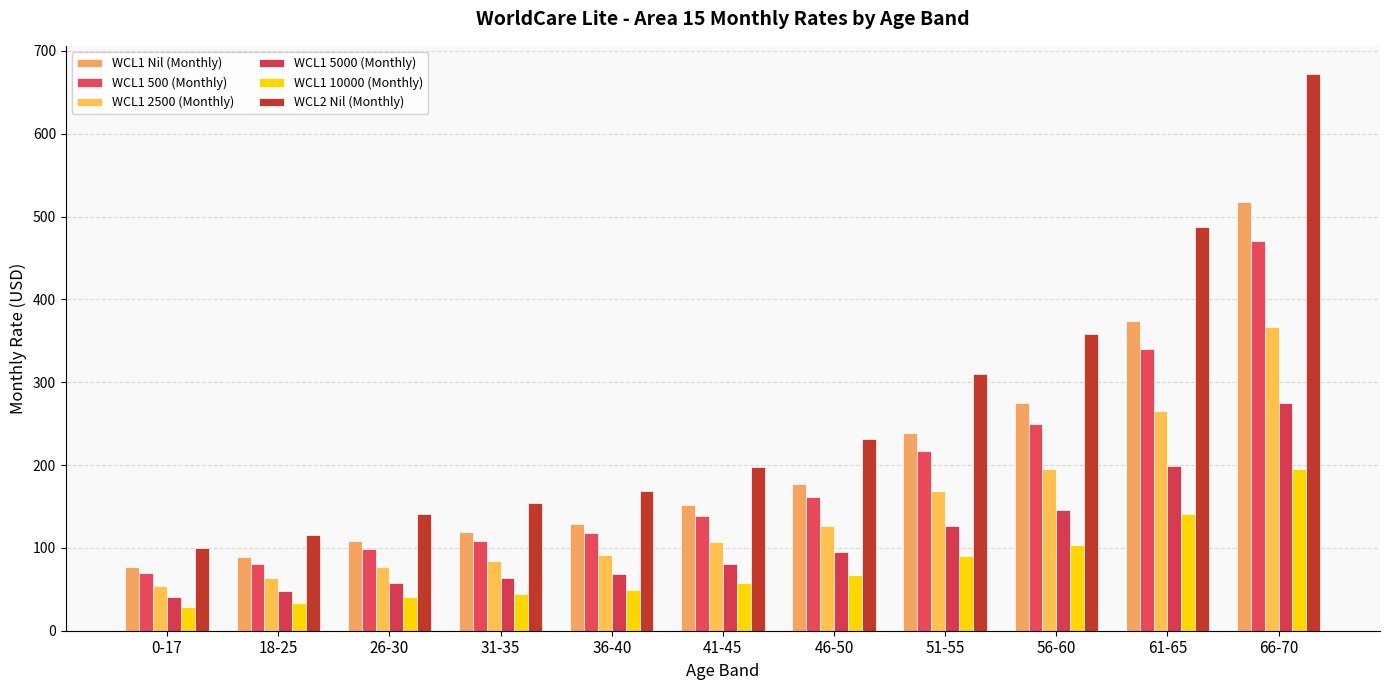

How many data points does each series have?

11